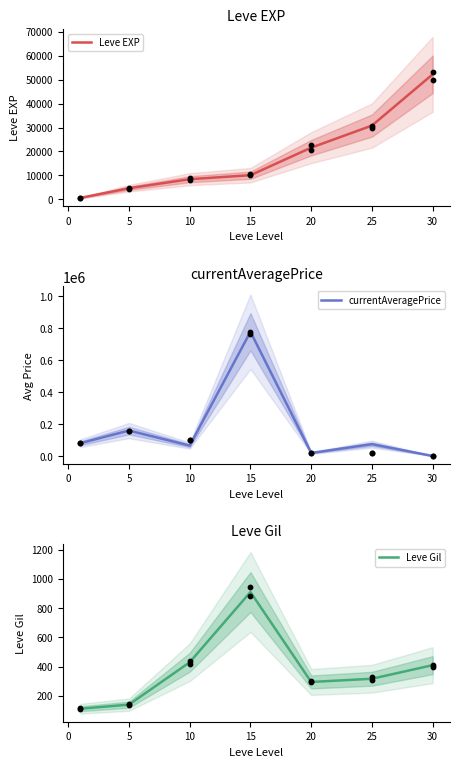

The value of Leve EXP at 5 is 7708. True or false?

False